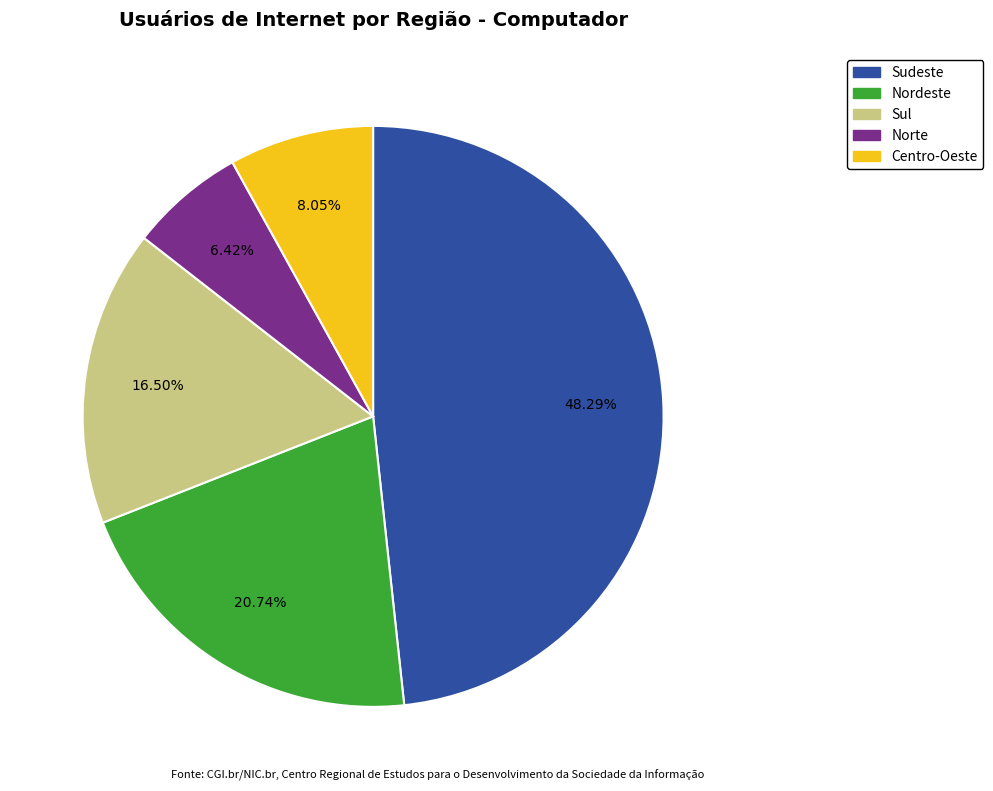

What percentage is NOT represented by Sul?

83.5%